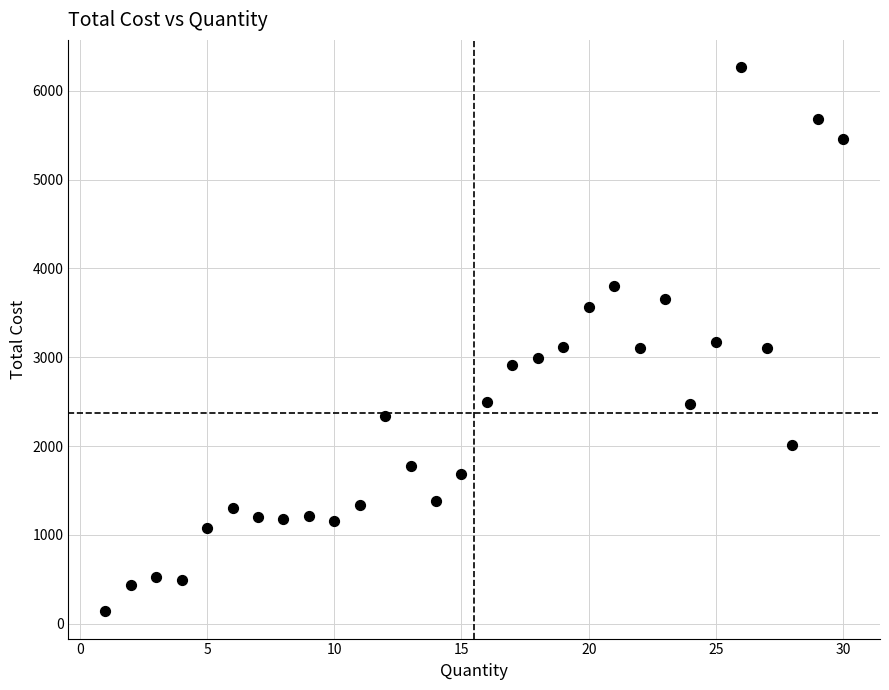

What is the range of X values (max minus min)?

29